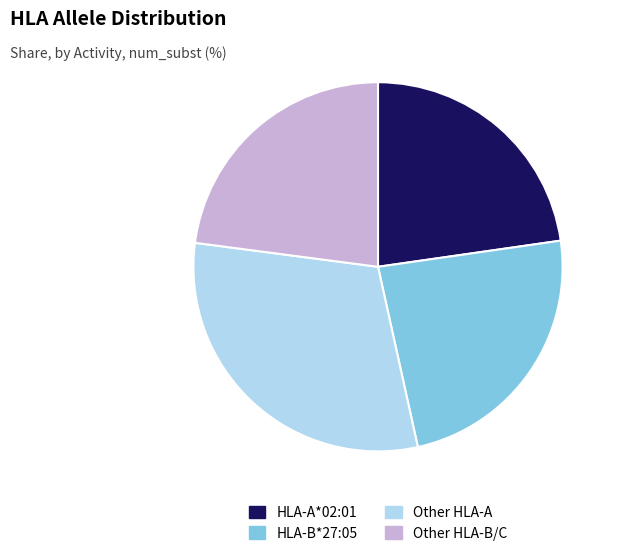

Is there a majority slice in this chart?

No